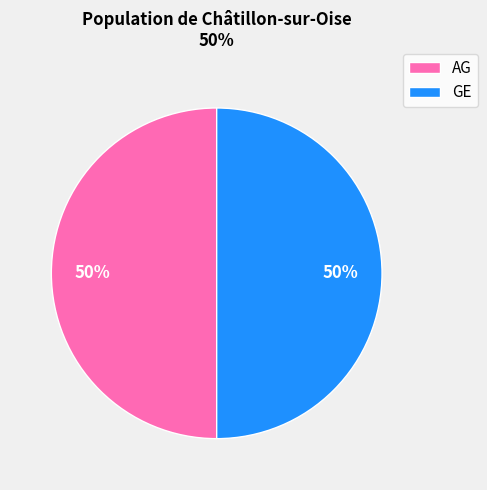

What is the ratio of the value at GE to the value at AG?

1.0